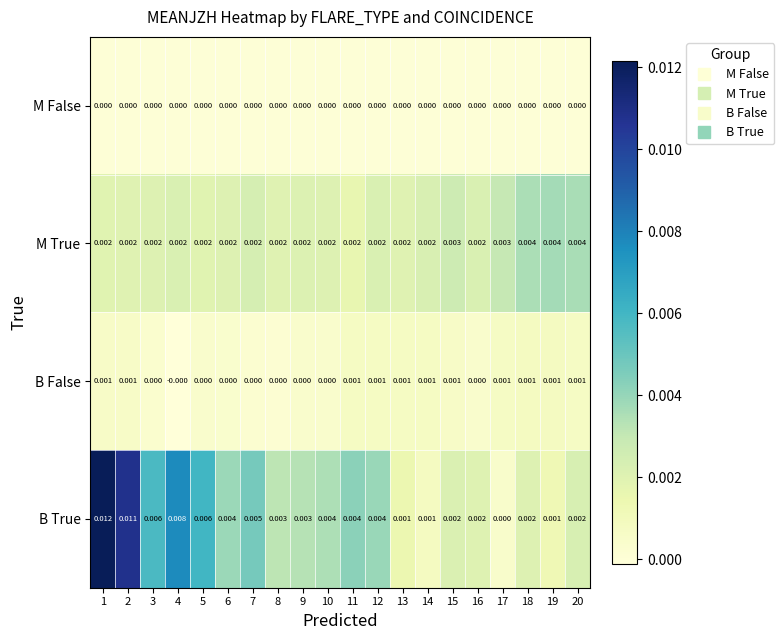

Between 3 and 13, which series saw the biggest shift?

B True